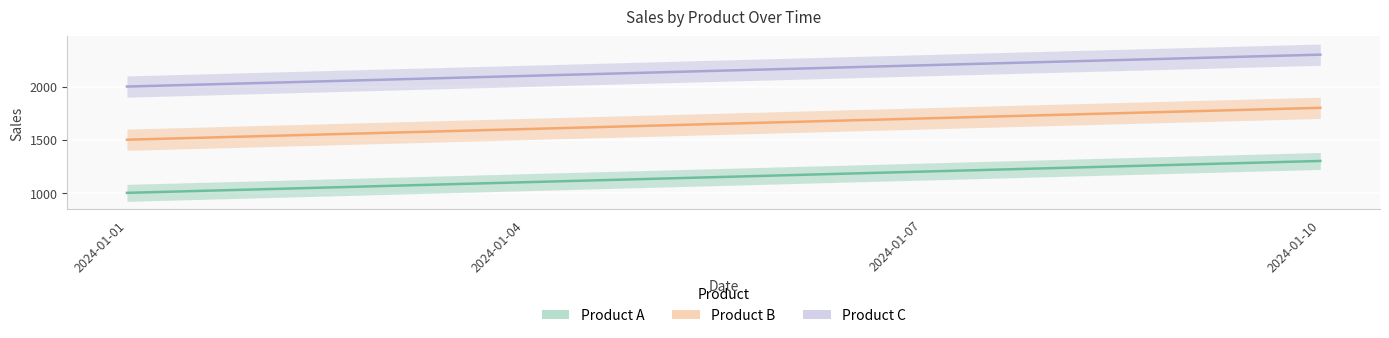

Is the value of Product C at 2024-01-10 greater than the value of Product A at 2024-01-07?

Yes